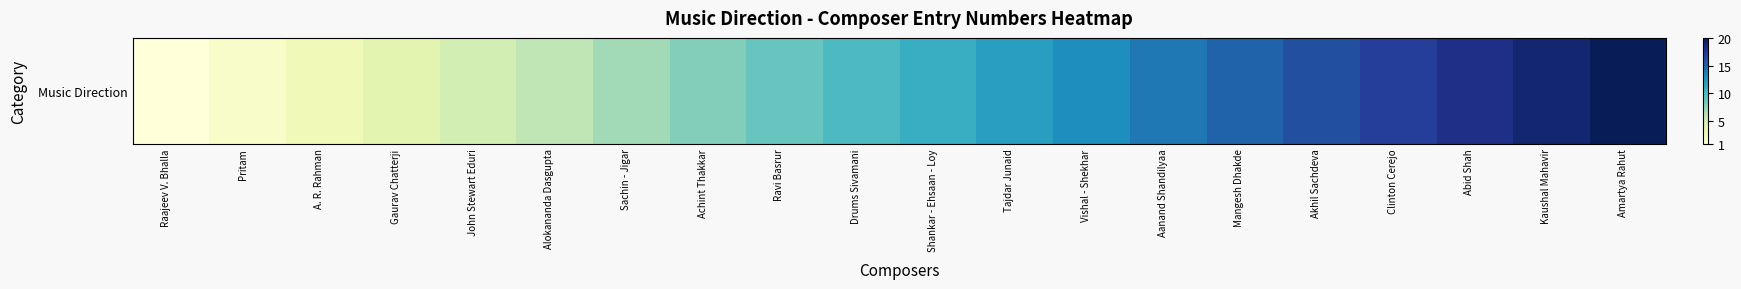

Which category has the highest value across all series?

Amartya Rahut